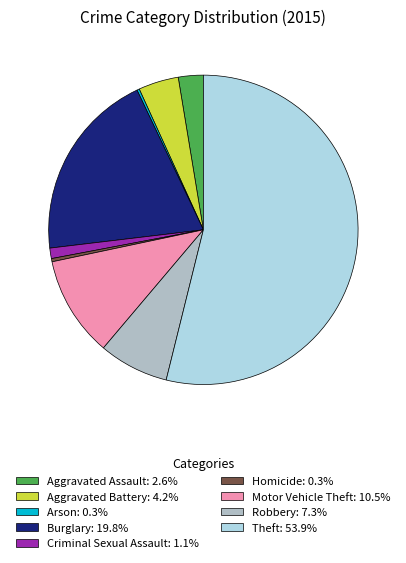

Is the sum of Homicide: 0.3% and Robbery: 7.3% greater than half?

No